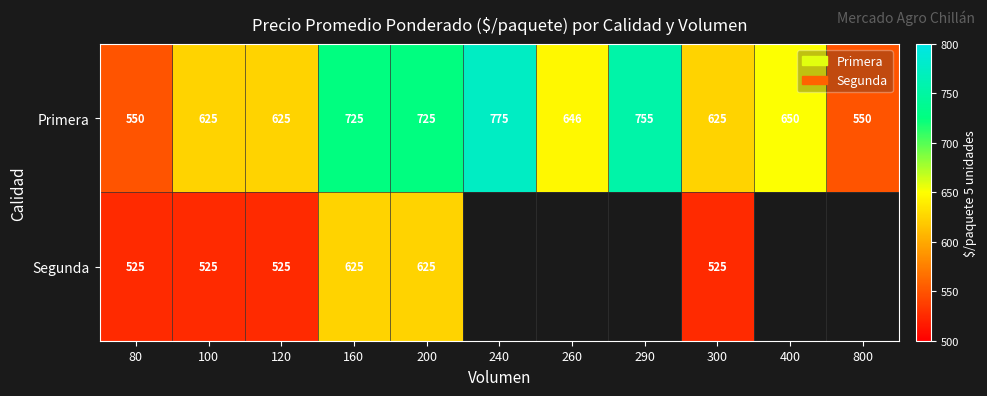

What is the difference between the Primera values at 200 and 260?

79